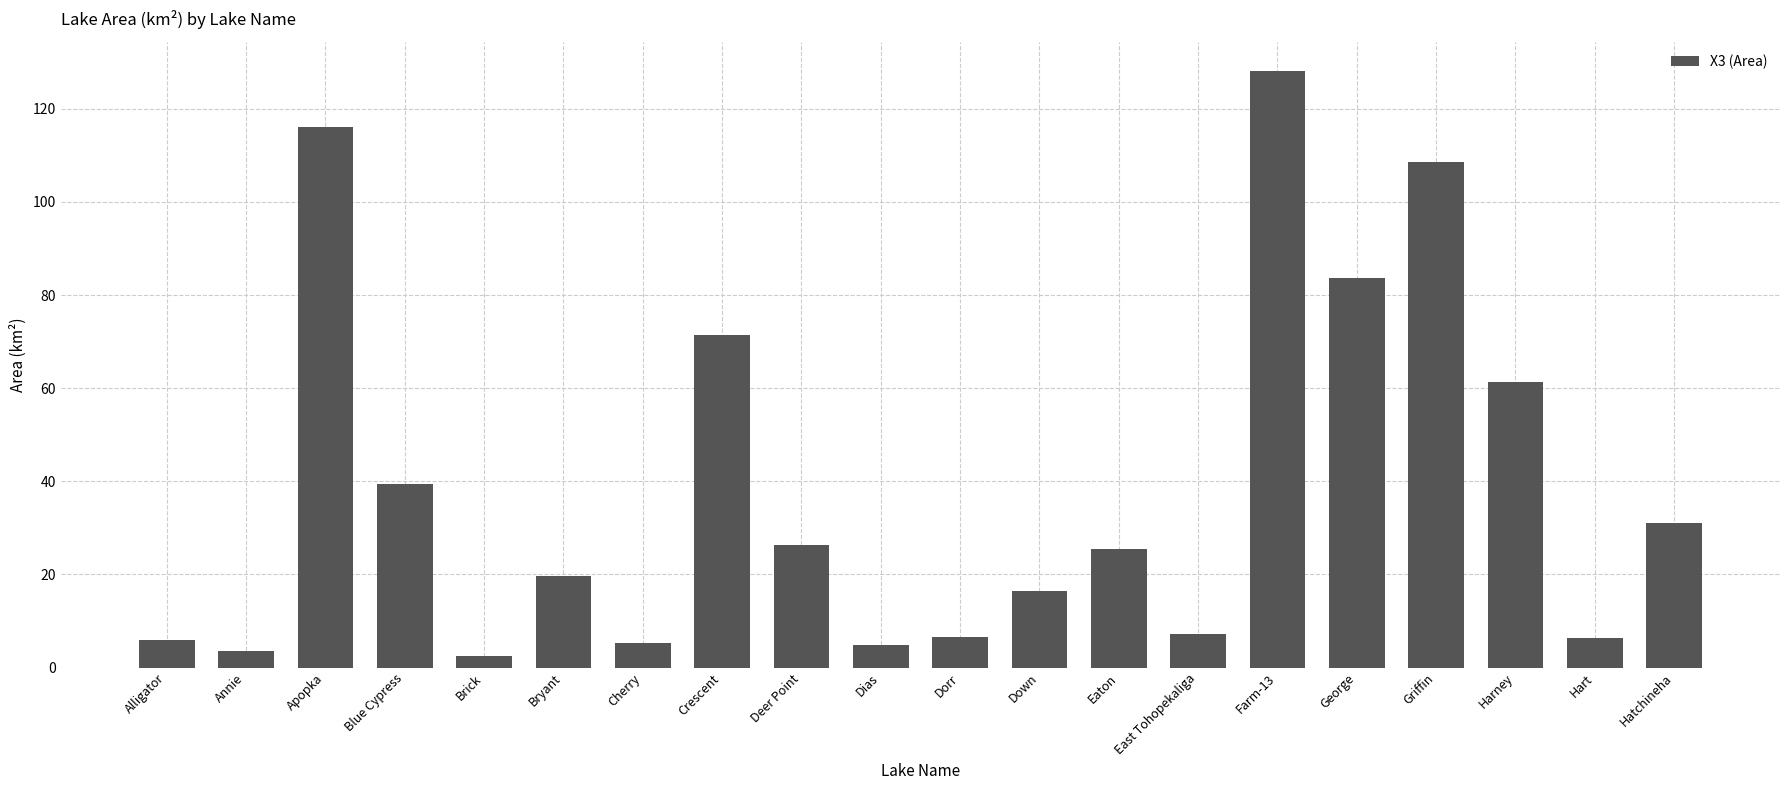

Which has a higher value, Griffin or Brick?

Griffin